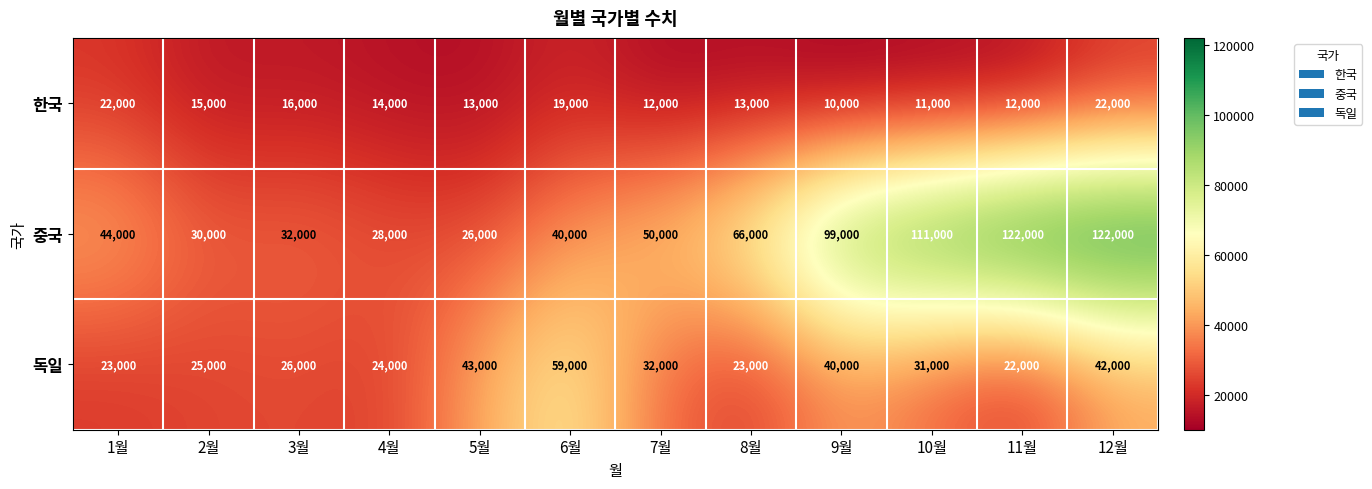

Is it true that 중국 equals 66000 at 8월?

True